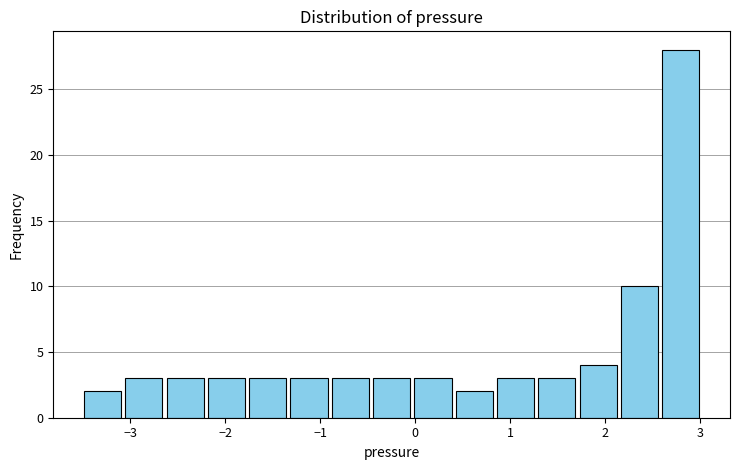

Reading left to right, transcribe this chart: for each bar, give the range it covers on the x-axis and its height. Neither the bar edges nor the heights are printed on the chart, so give them approximately, as read against the axes.

-3.5 to -3.1: 2
-3.1 to -2.6: 3
-2.6 to -2.2: 3
-2.2 to -1.8: 3
-1.8 to -1.3: 3
-1.3 to -0.9: 3
-0.9 to -0.5: 3
-0.5 to 0.0: 3
0.0 to 0.4: 3
0.4 to 0.8: 2
0.8 to 1.3: 3
1.3 to 1.7: 3
1.7 to 2.1: 4
2.1 to 2.6: 10
2.6 to 3.0: 28